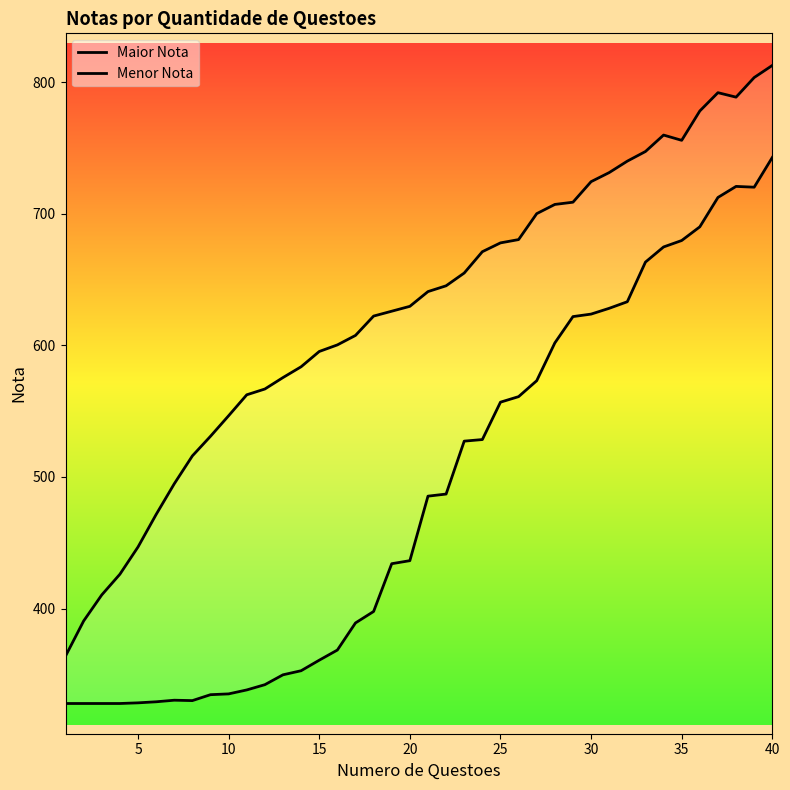

At how many categories does at least one series exceed 543?

31